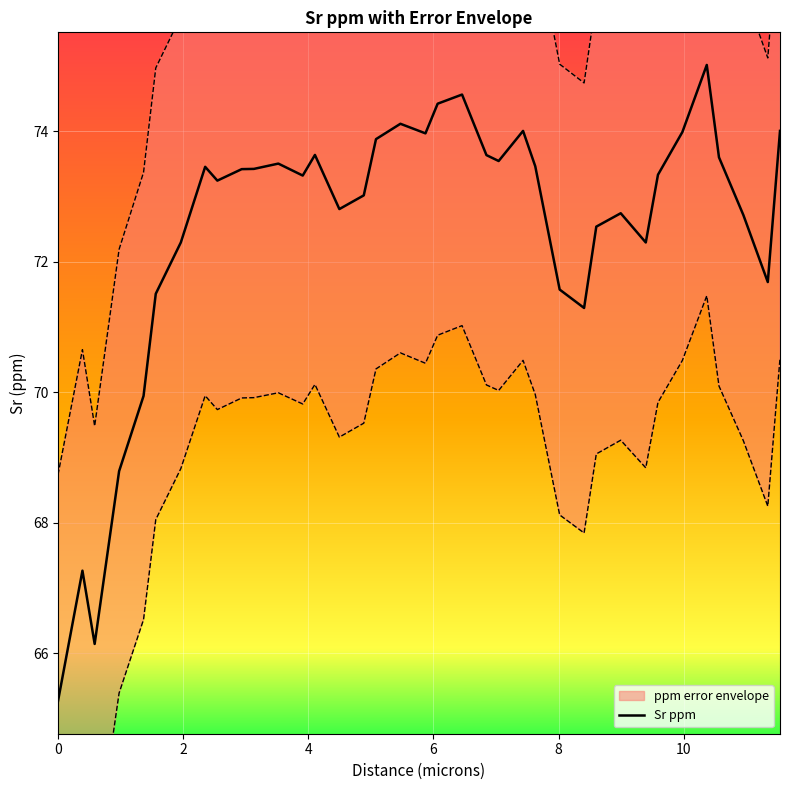

Reading left to right, transcribe all the data shown in this chart.

65.3	67.3	66.1	68.8	69.9	71.5	72.3	73.5	73.2	73.4	73.4	73.5	73.3	73.6	72.8	73.0	73.9	74.1	74.0	74.4	74.6	73.6	73.5	74.0	73.5	71.6	71.3	72.5	72.7	72.3	73.3	74.0	75.0	73.6	72.7	71.7	74.0